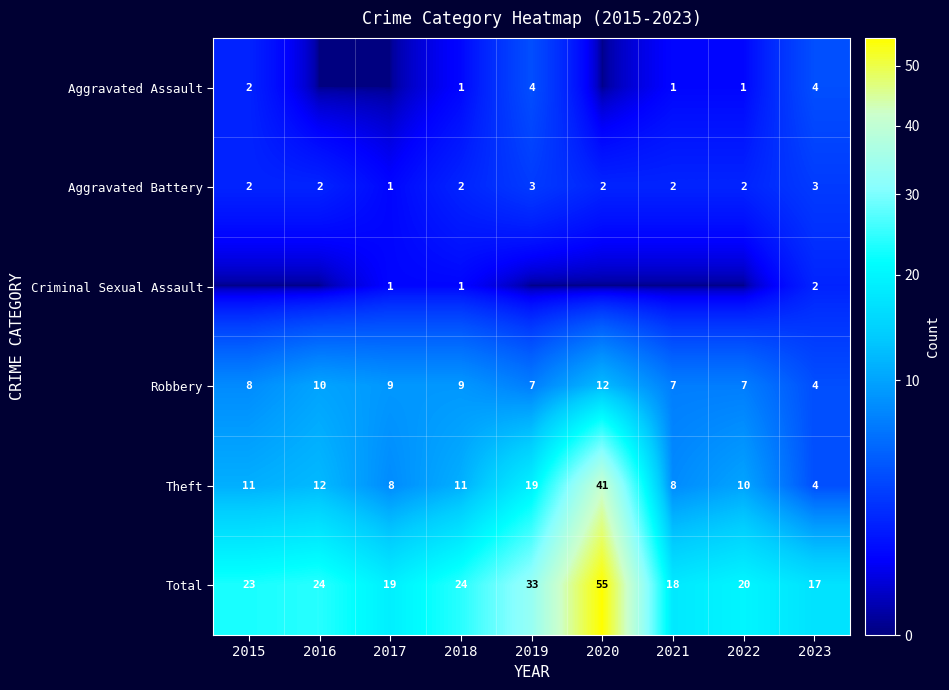

What value does the Aggravated Battery series have at 2019?

3